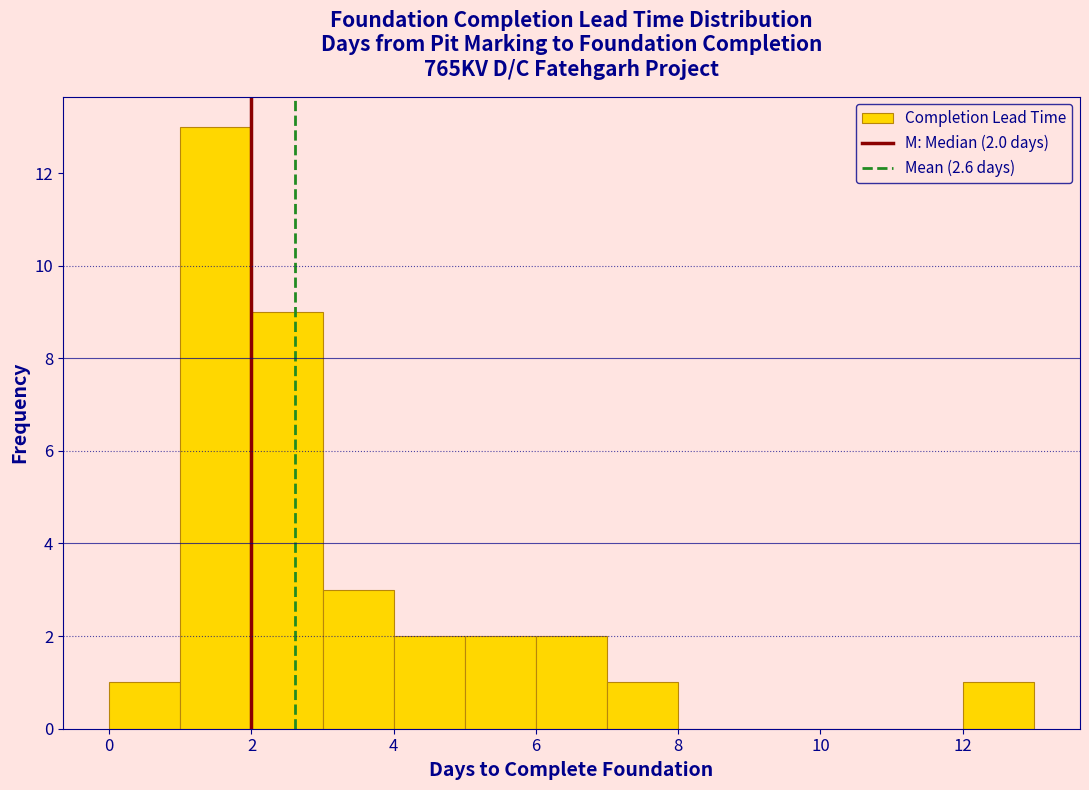

Which range on the x-axis has the tallest bar?

1 to 2